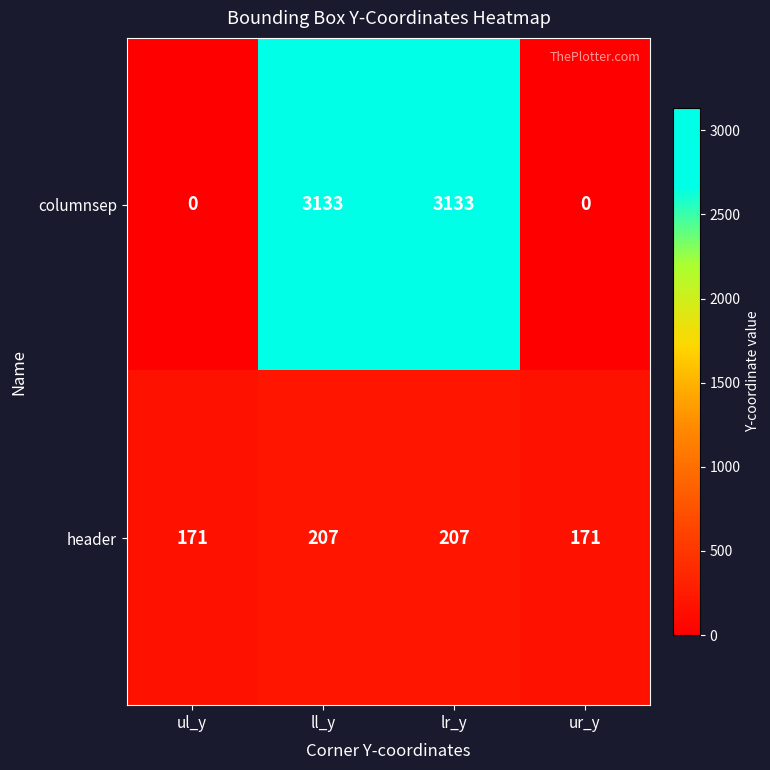

What is the maximum value shown in the chart?

3133